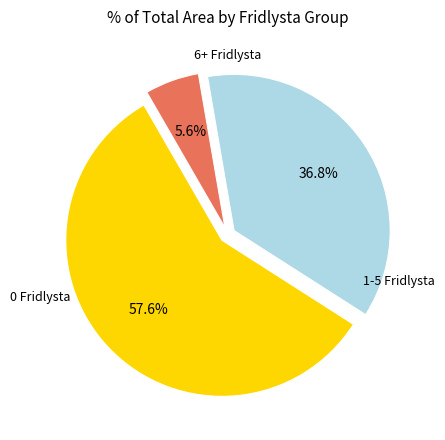

Is there a majority slice in this chart?

Yes